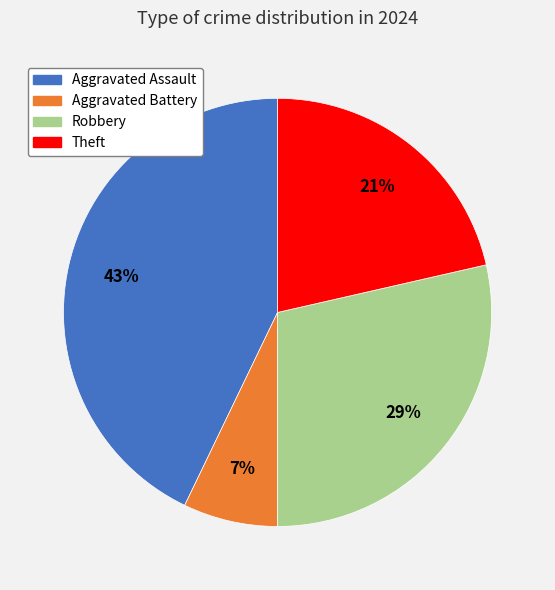

What percentage is the Robbery slice, to the nearest percent?

29%